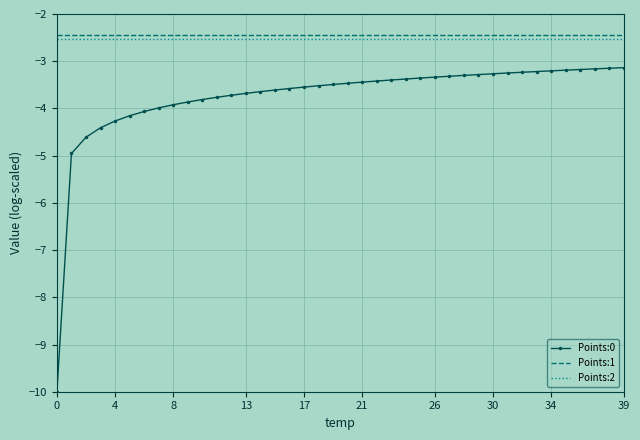

What are all the series names shown in the legend?

Points:0, Points:1, Points:2